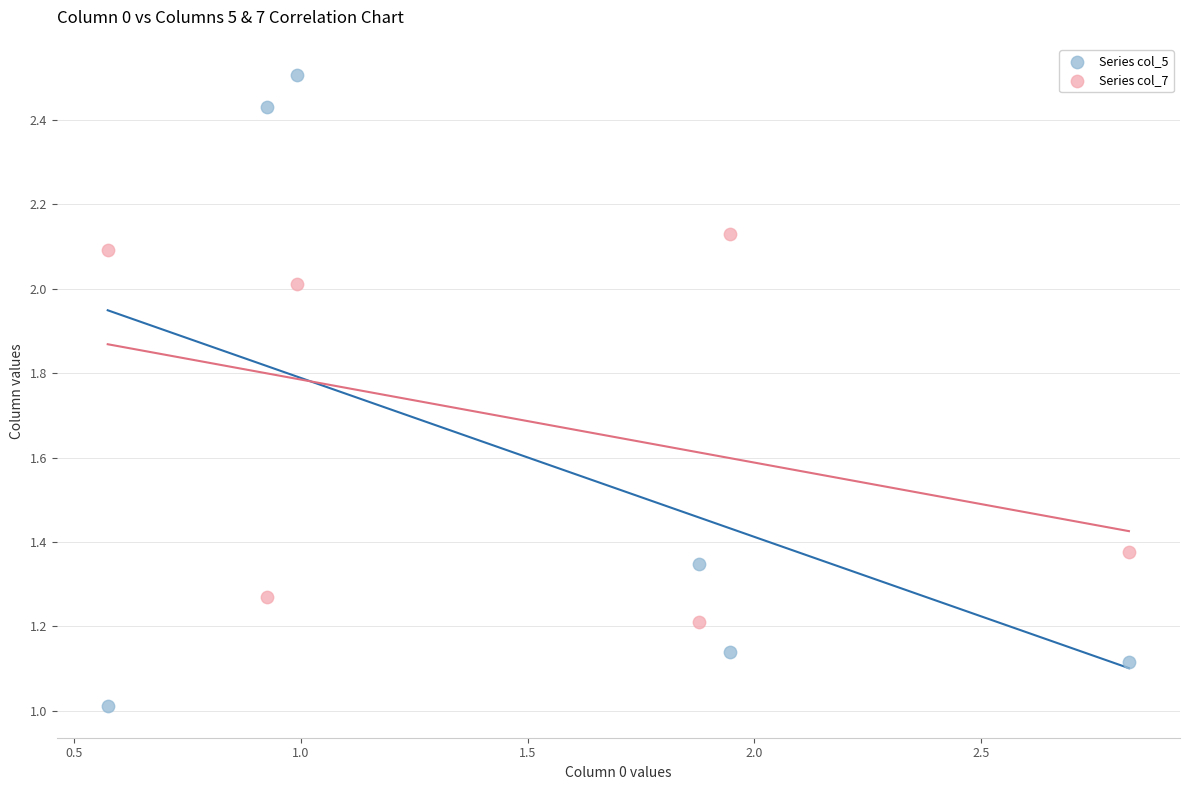

Which series reaches the minimum Y coordinate?

Series col_5